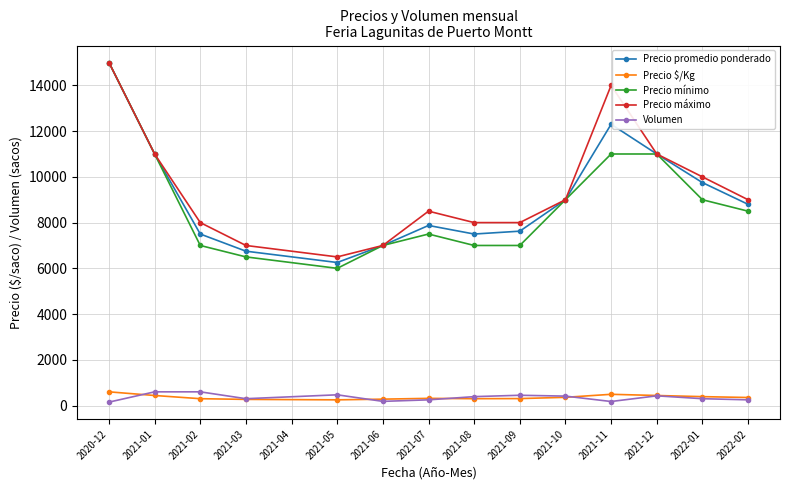

What is the label of the 3rd point from the right?

2021-12